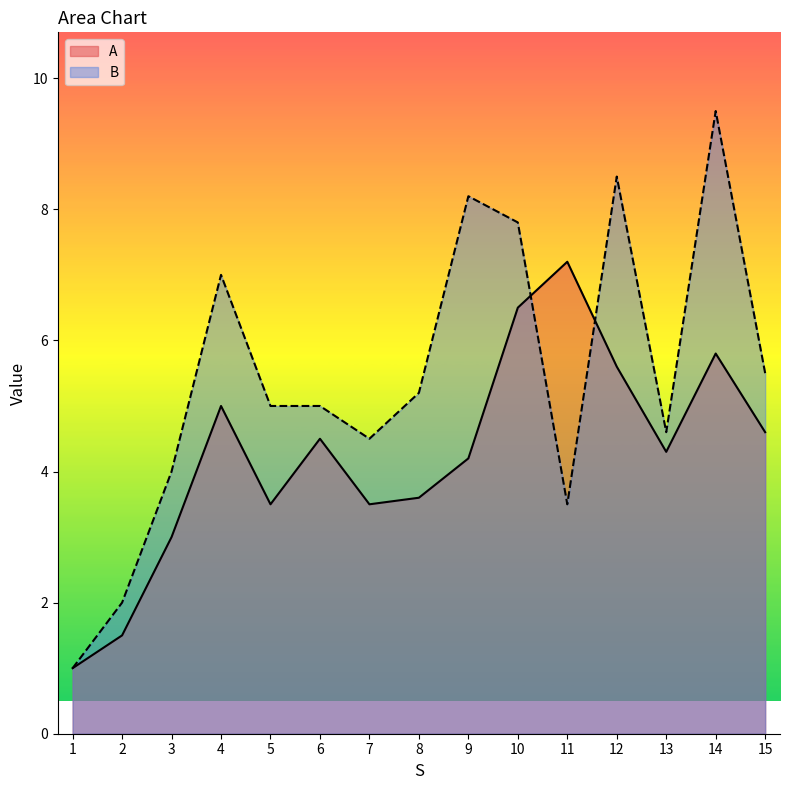

True or false: A has a value of 5.2 at 7.

False